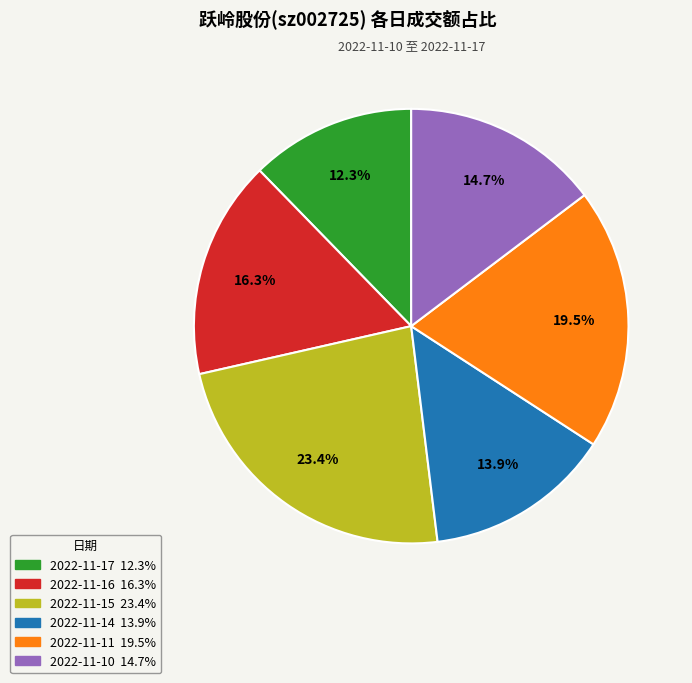

To the nearest percent, what portion does 2022-11-15 represent?

23%